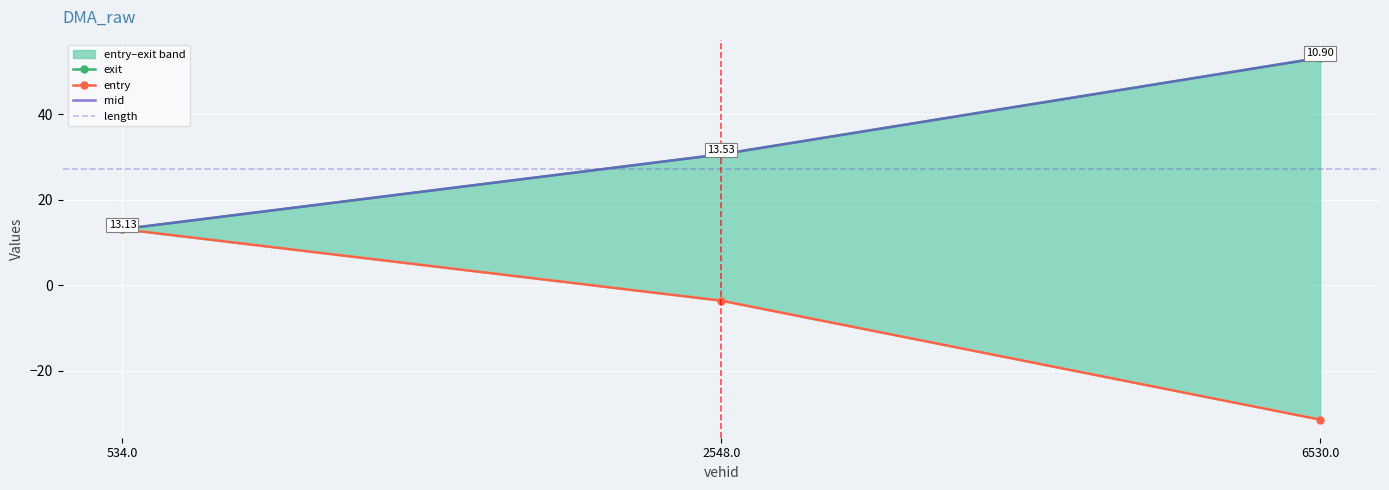

True or false: mid has a value of 13.1 at 534.0.

True